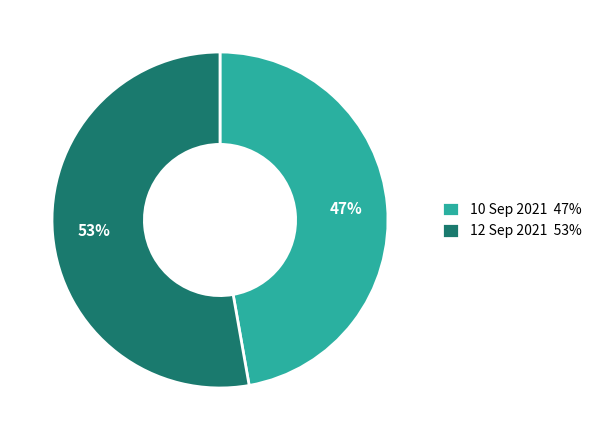

Rank the categories by value from lowest to highest.

10 Sep 2021, 12 Sep 2021